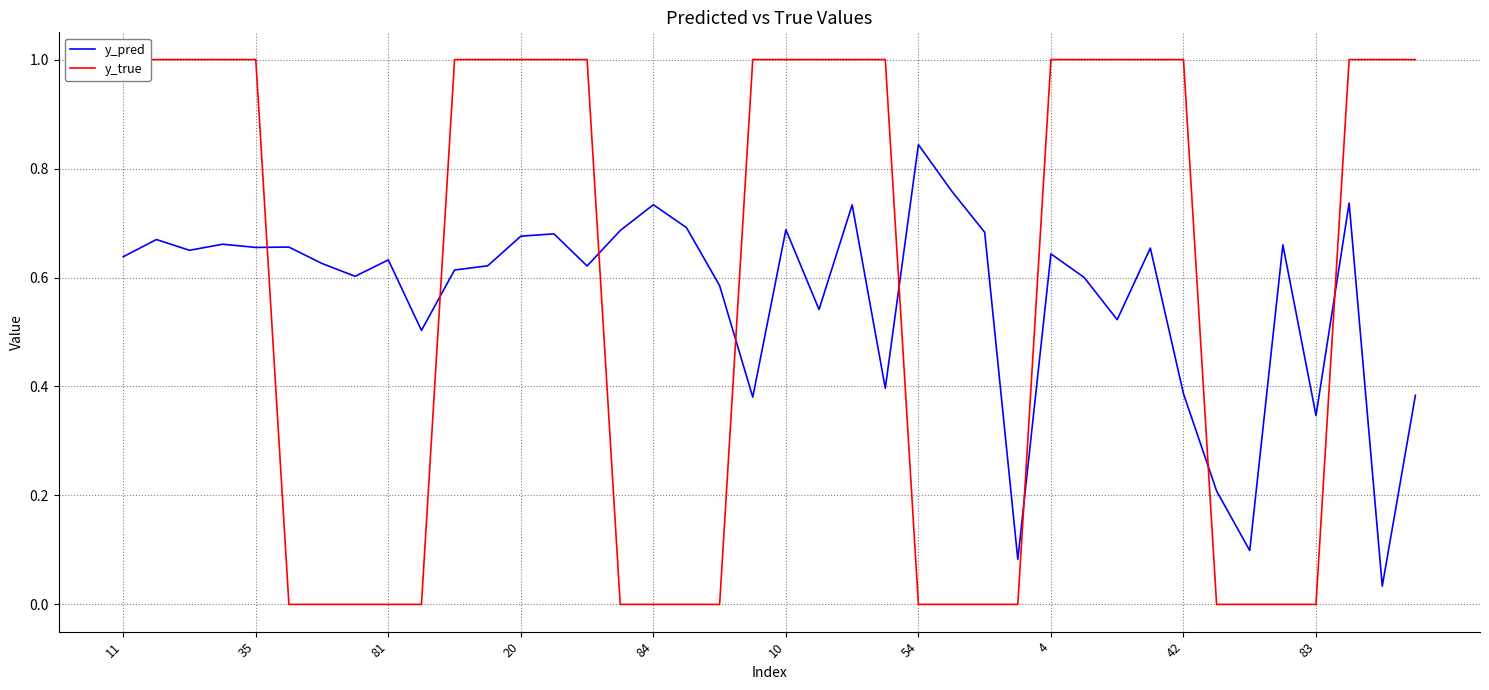

Which series changed the most between 35 and 33?

y_true